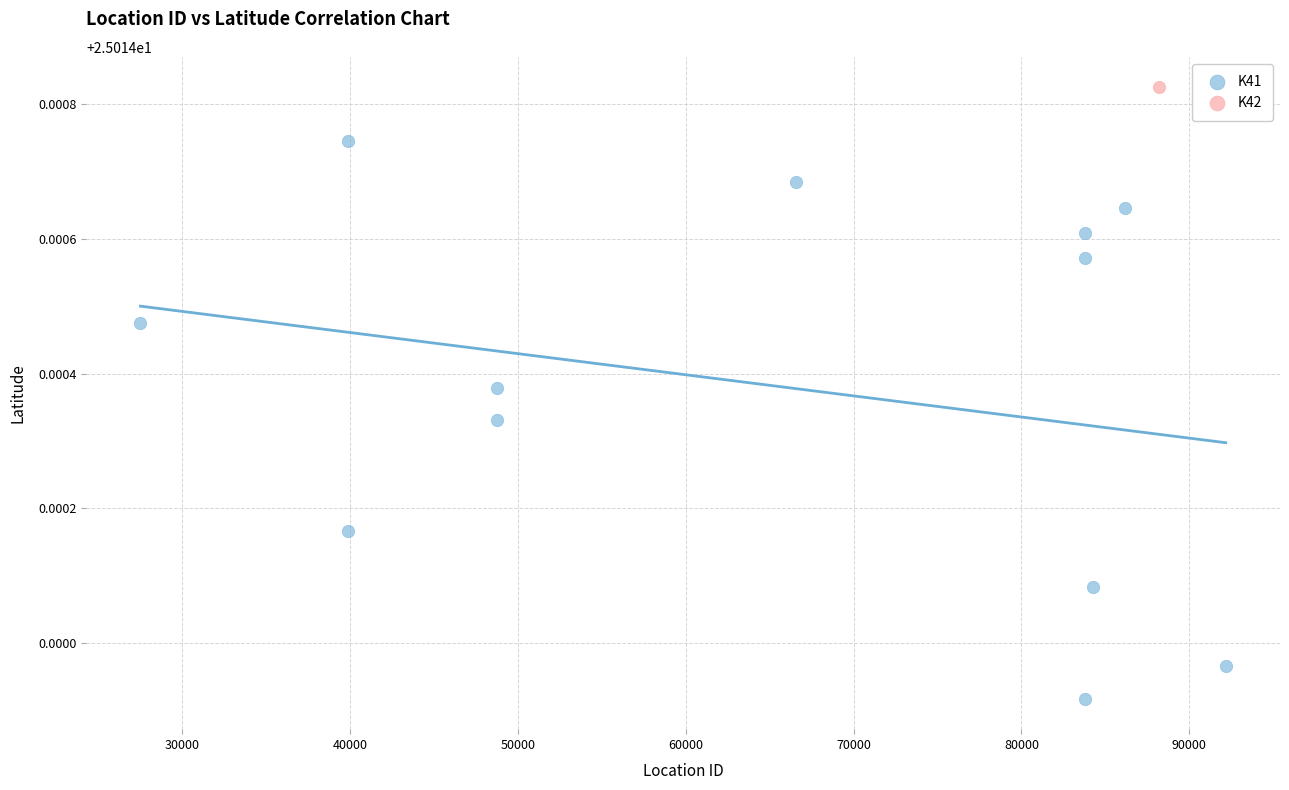

What are all the series names shown in the legend?

K41, K42